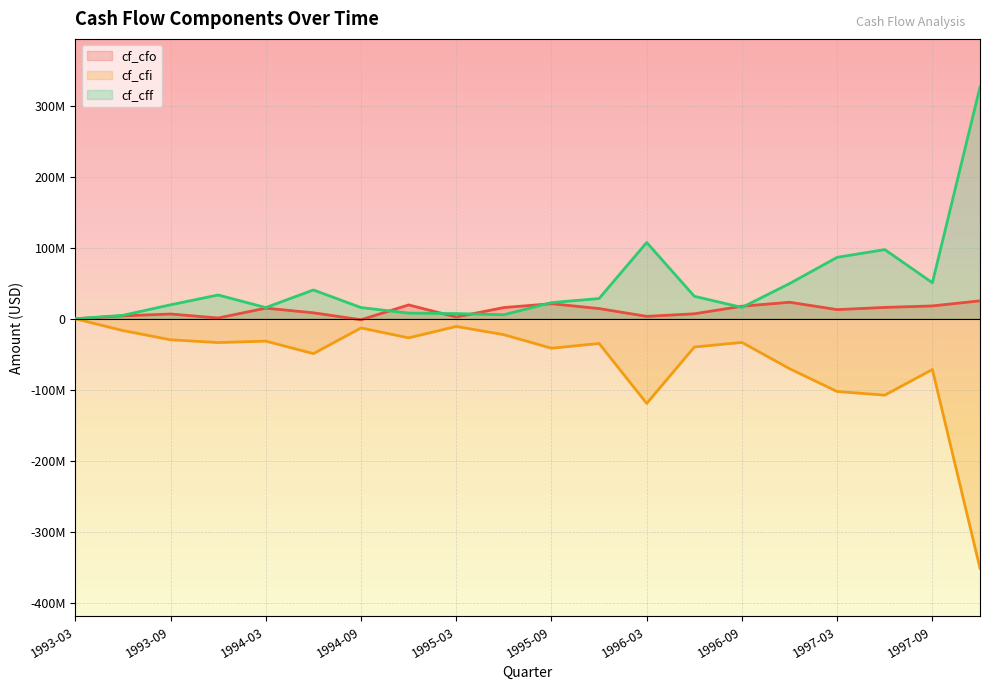

How many data points in cf_cff are above 28500000?

9